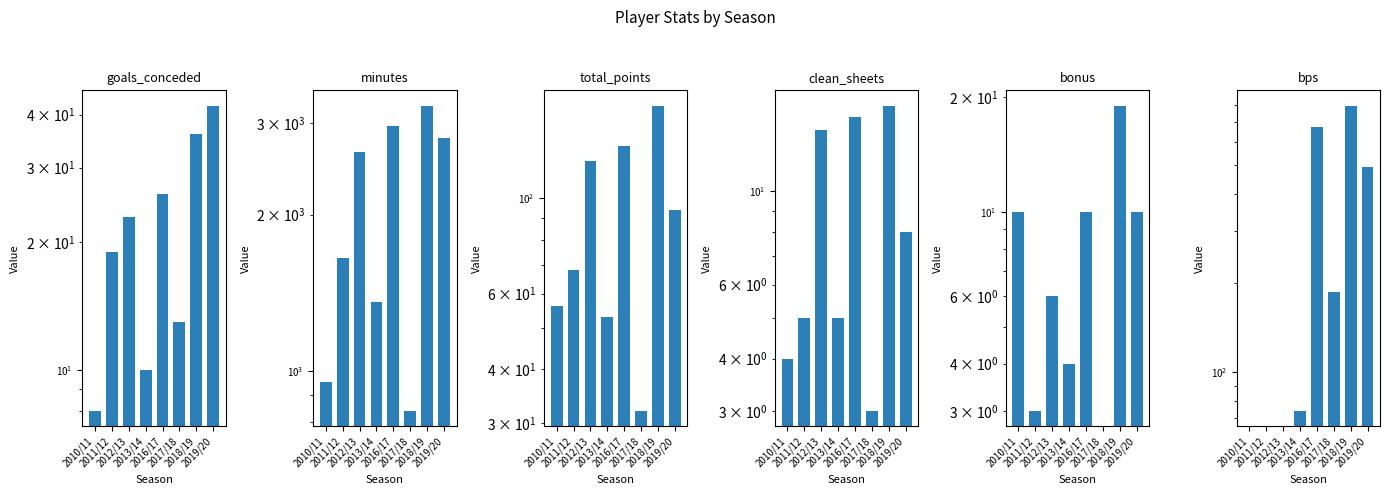

At which category is the sum across all series the highest?

2018/19